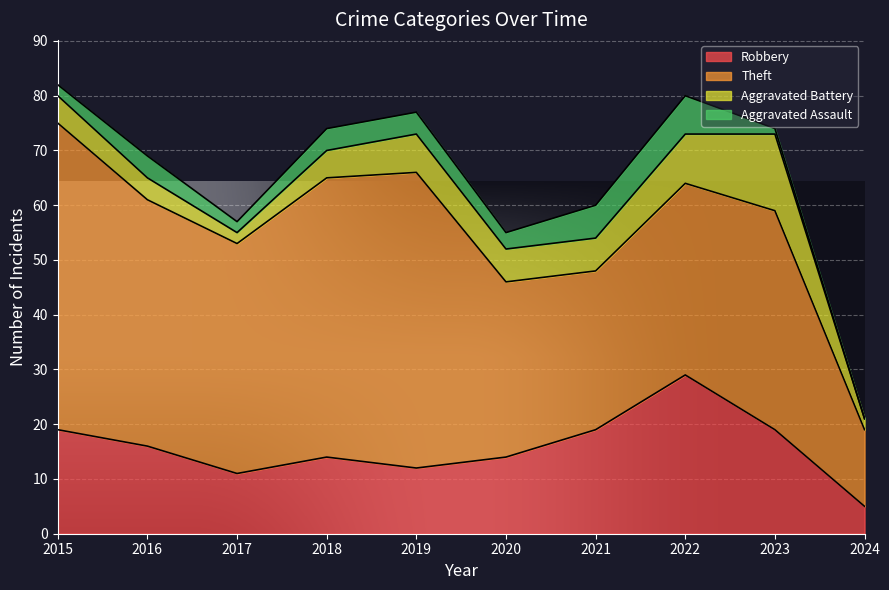

What is the sum of the Aggravated Battery values at 2024 and 2016?

6